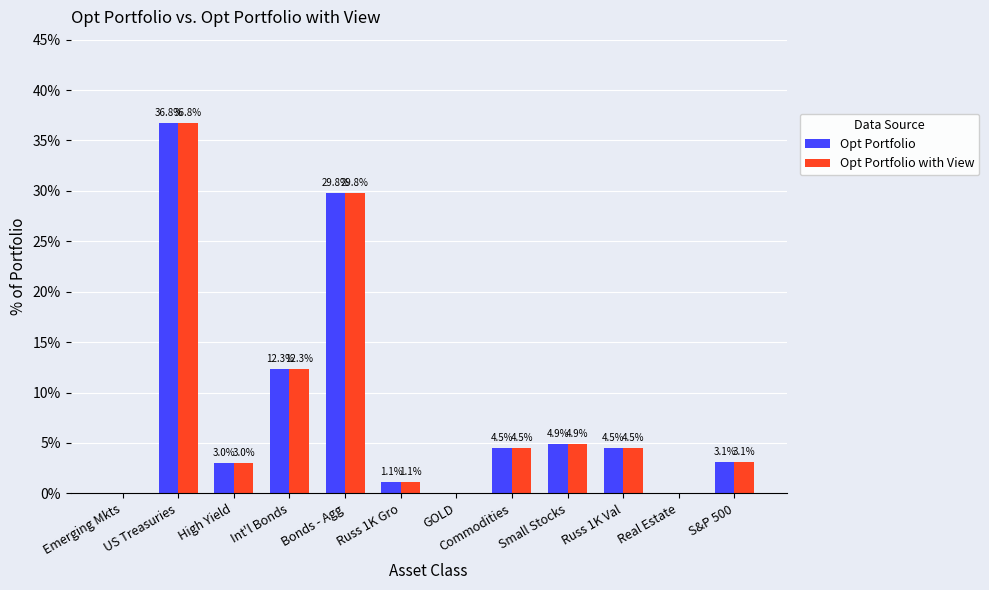

How many groups of bars are there?

12